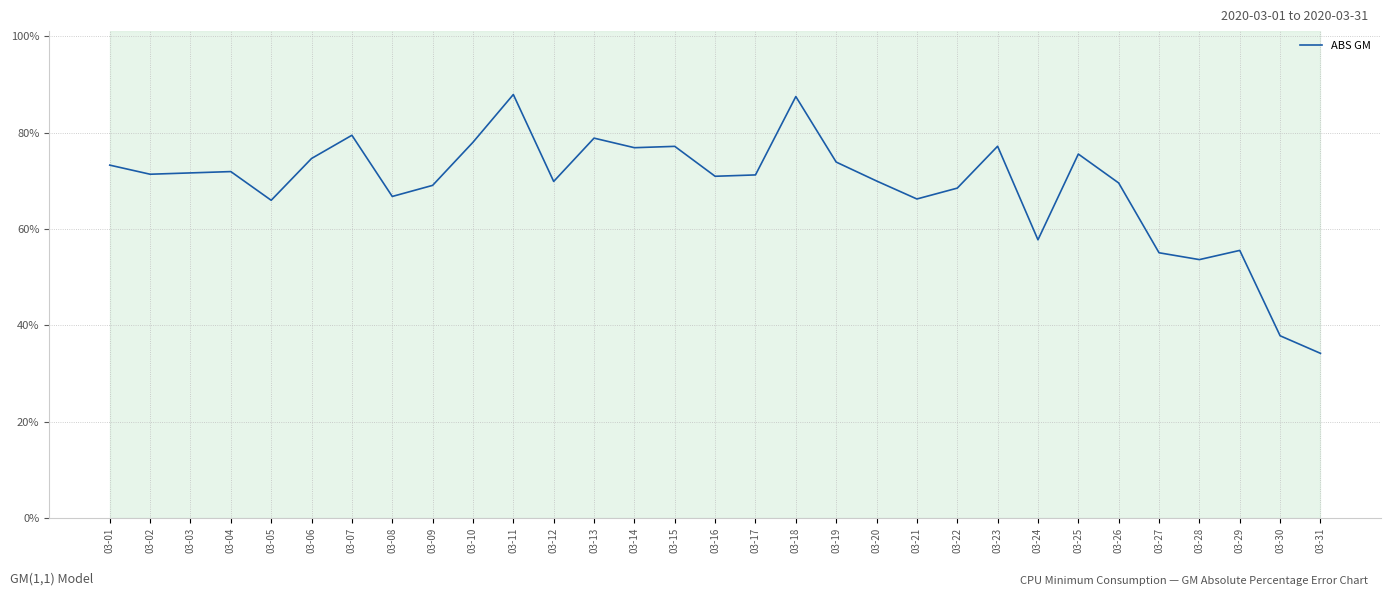

Rank the categories by value from lowest to highest.

03-31, 03-30, 03-28, 03-27, 03-29, 03-24, 03-05, 03-21, 03-08, 03-22, 03-09, 03-26, 03-12, 03-20, 03-16, 03-17, 03-02, 03-03, 03-04, 03-01, 03-19, 03-06, 03-25, 03-14, 03-15, 03-23, 03-10, 03-13, 03-07, 03-18, 03-11